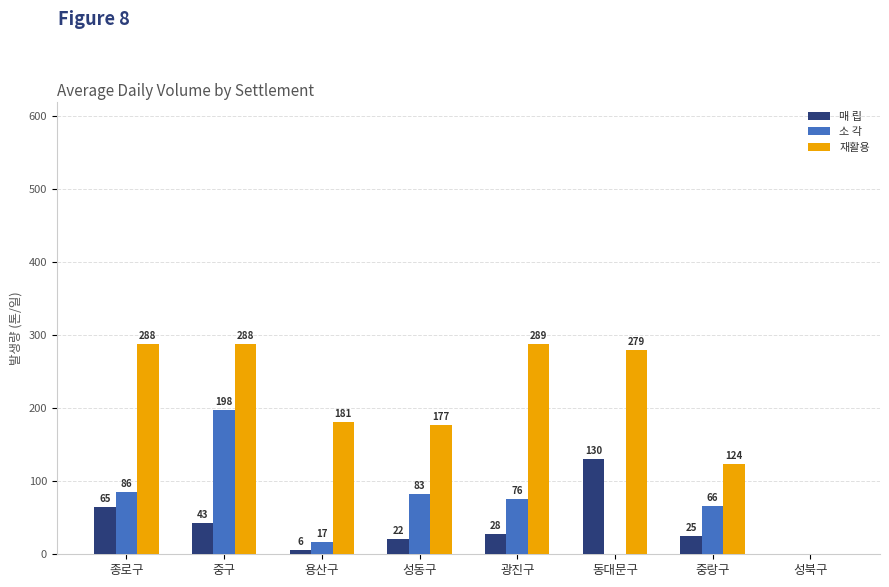

At which category is the sum across all series the highest?

중구